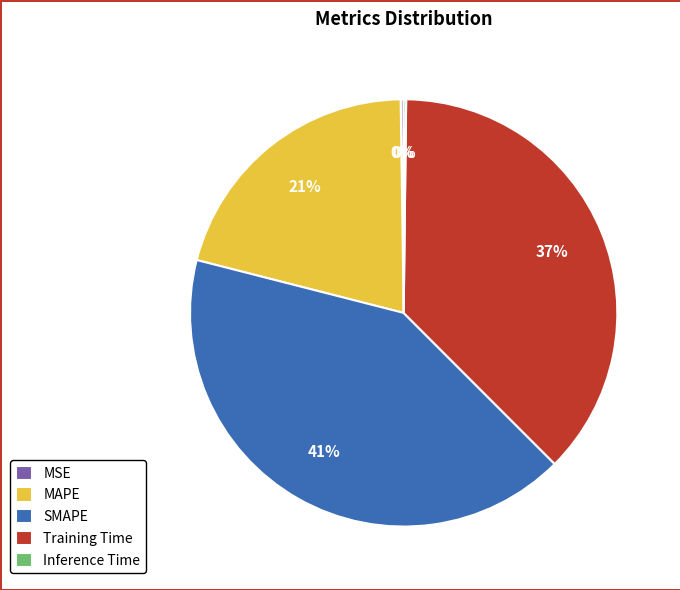

Is the sum of MAPE and SMAPE greater than half?

Yes